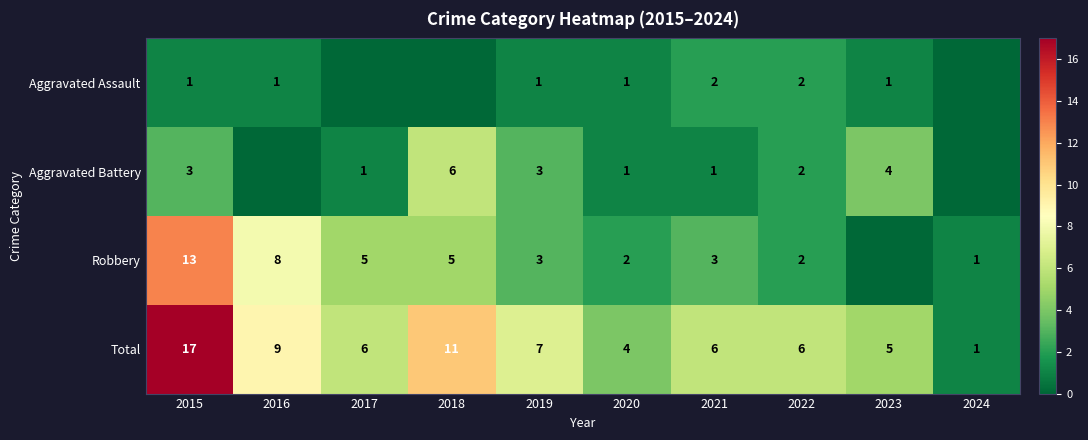

At which category is the sum across all series the highest?

2015